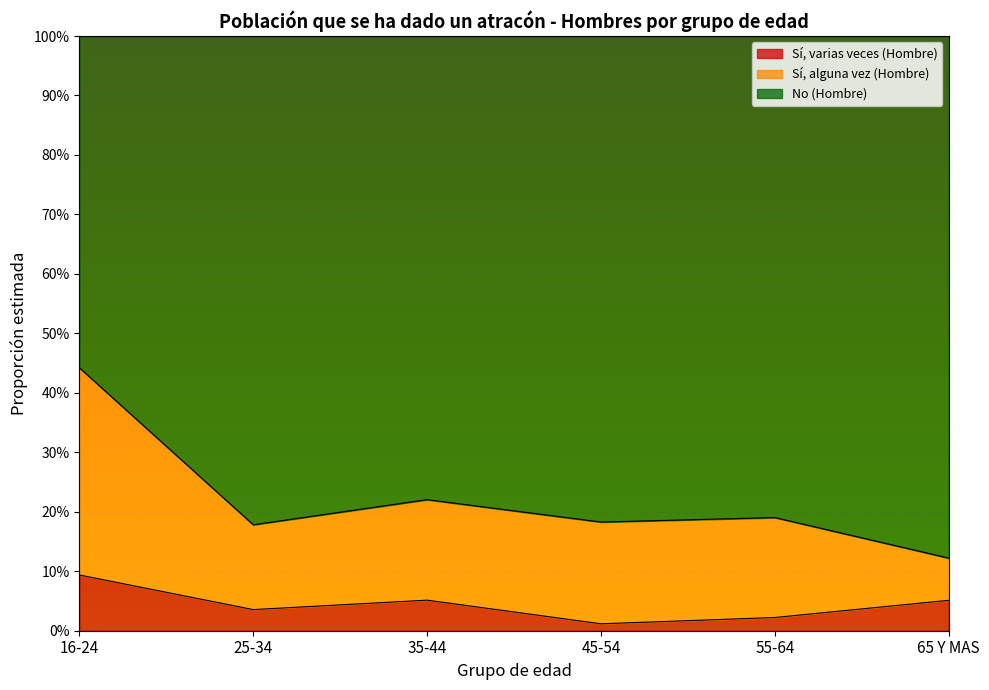

The Sí, varias veces (Hombre) series shows 0.0 at 16-24. True or false?

False